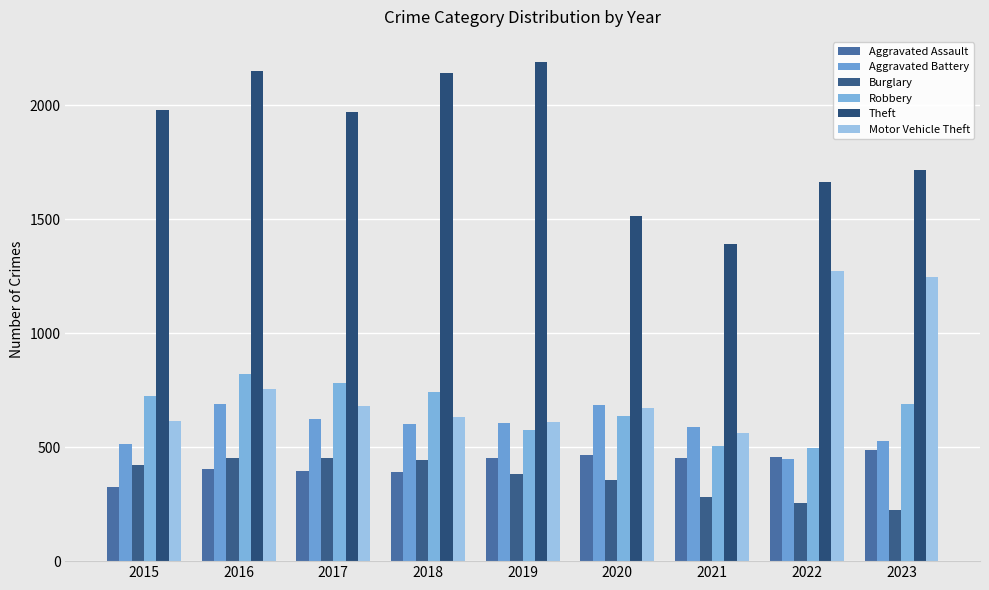

How many bars are there in each group?

6